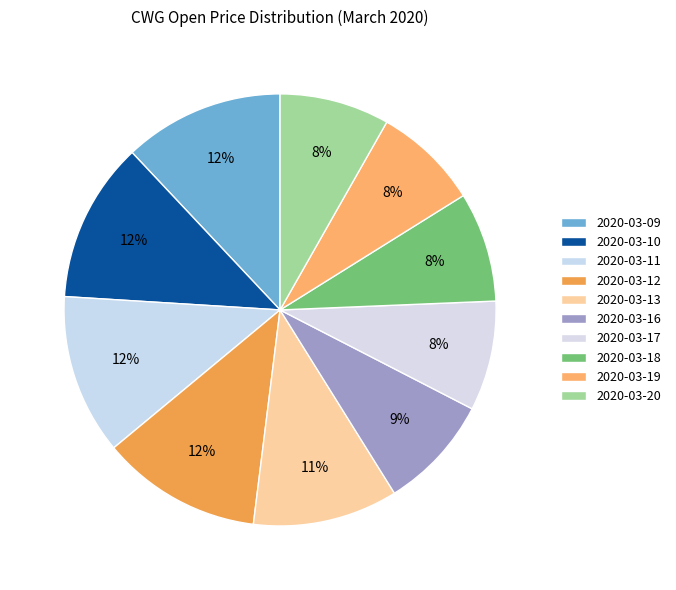

Which slice is the smallest?

2020-03-19